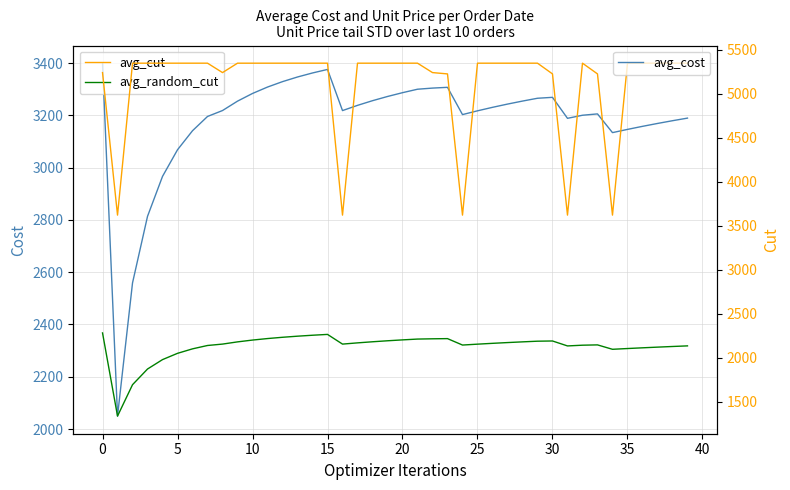

True or false: avg_random_cut and avg_cost intersect in this chart.

False